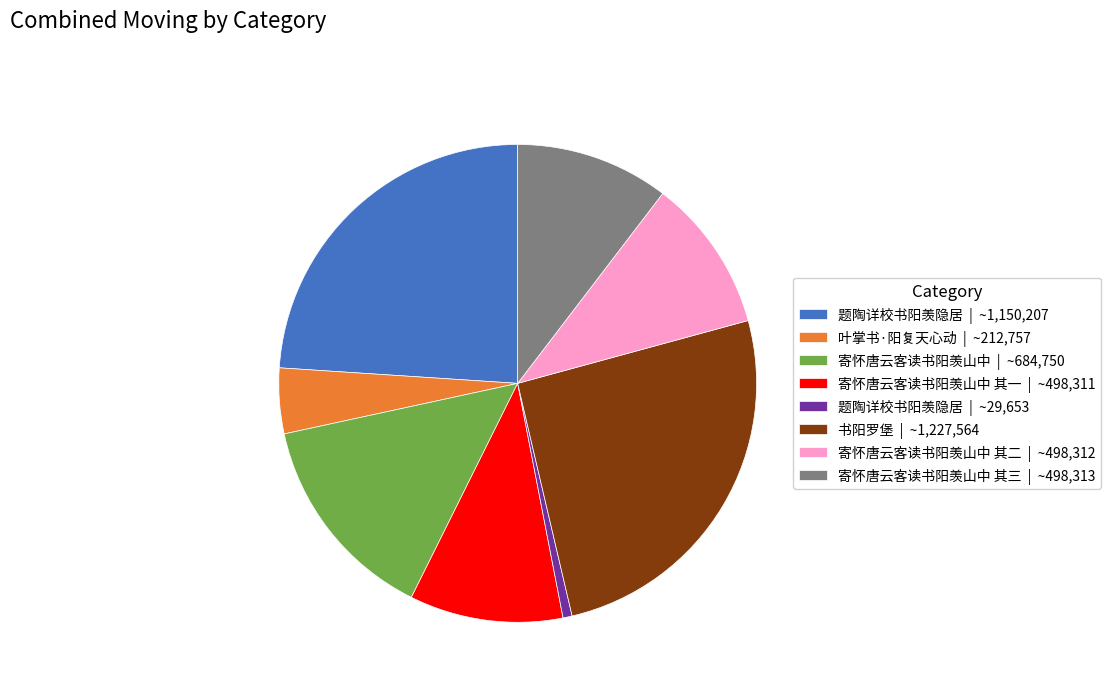

Count the number of slices in the pie.

8